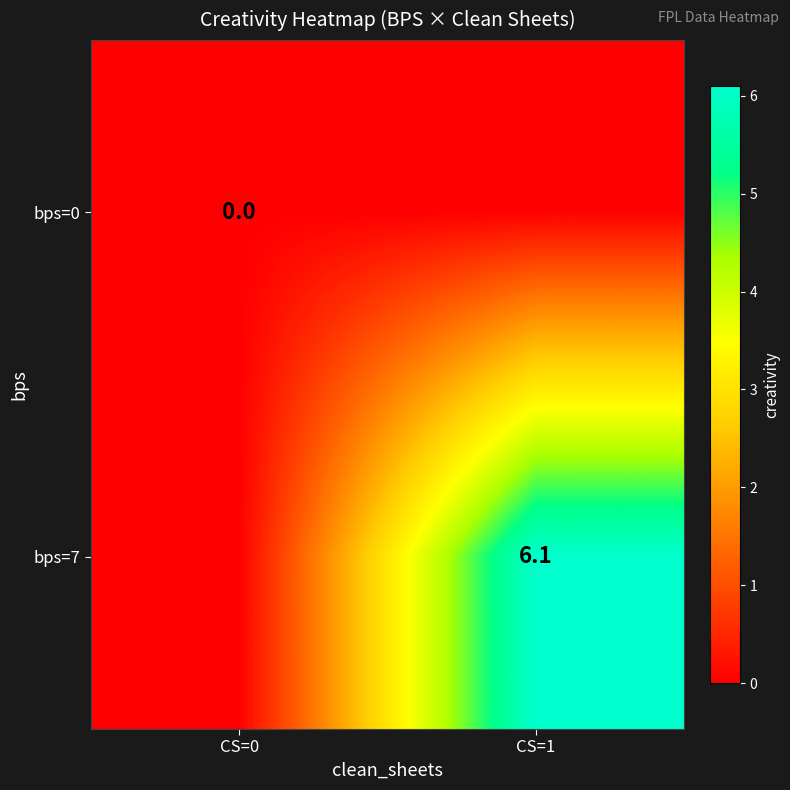

At how many categories does at least one series exceed 0?

1